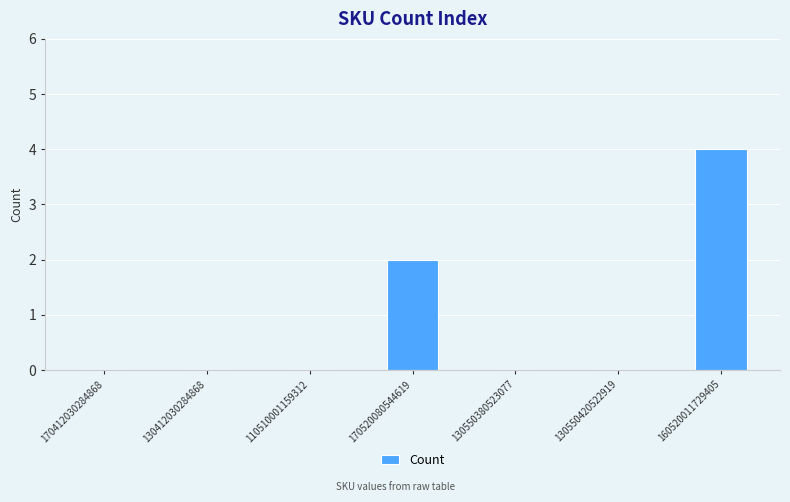

Does the chart contain stacked bars?

No